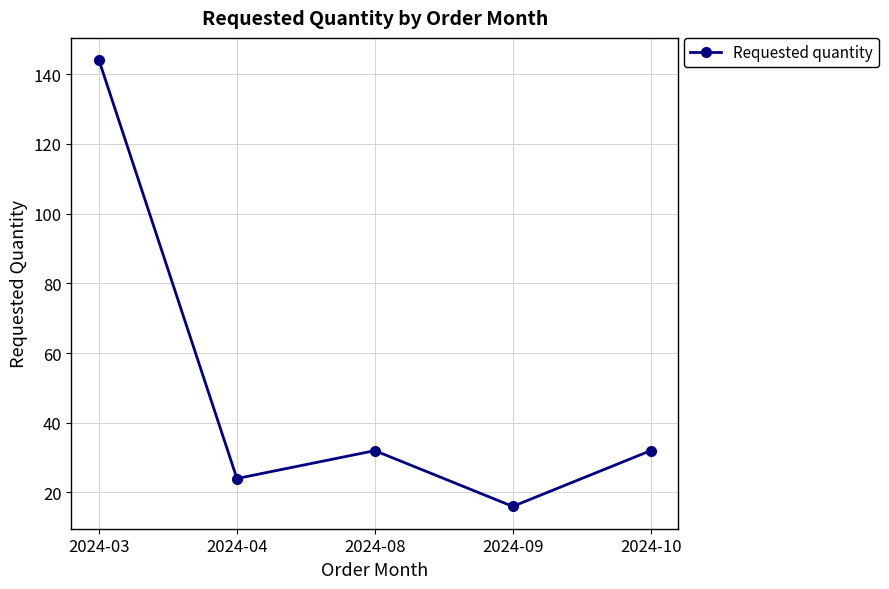

What value does the data have at 2024-08?

32